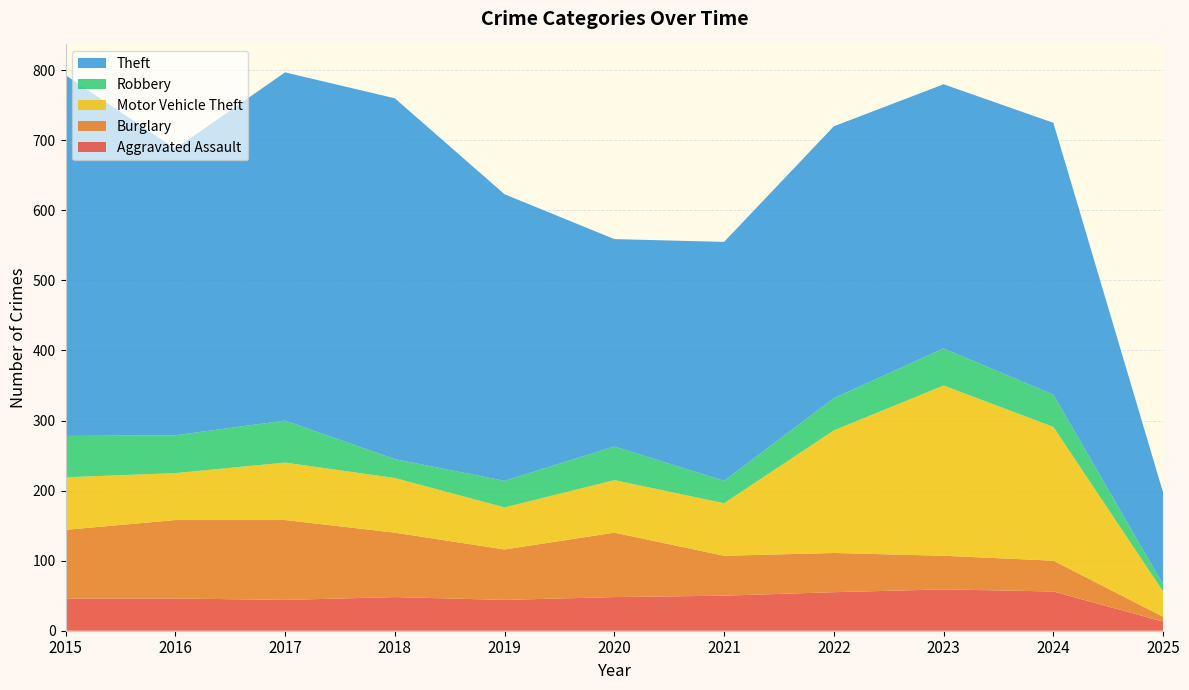

Reading left to right, list all the values displayed in this chart.

Aggravated Assault: 46	46	44	48	44	48	50	55	59	56	13
Burglary: 98	112	114	92	72	92	57	56	48	44	7
Motor Vehicle Theft: 75	67	82	78	60	75	75	175	243	191	36
Robbery: 59	54	60	27	38	48	32	46	53	46	10
Theft: 515	409	497	515	409	296	341	388	377	388	131